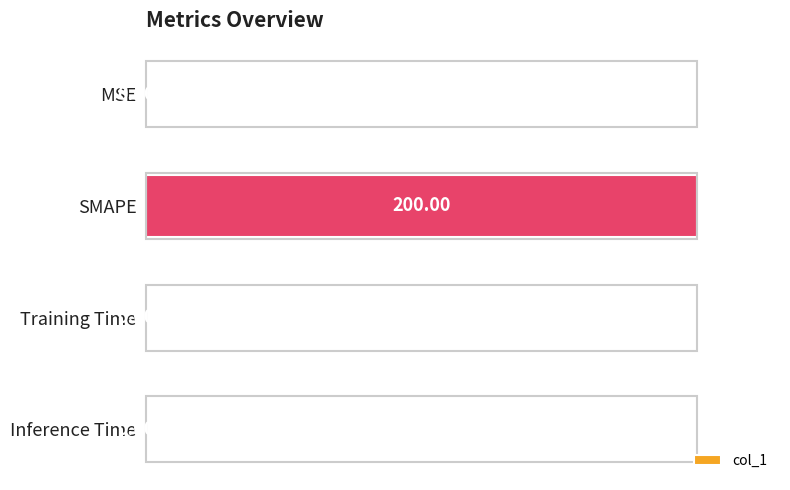

What is the average value?

25.0